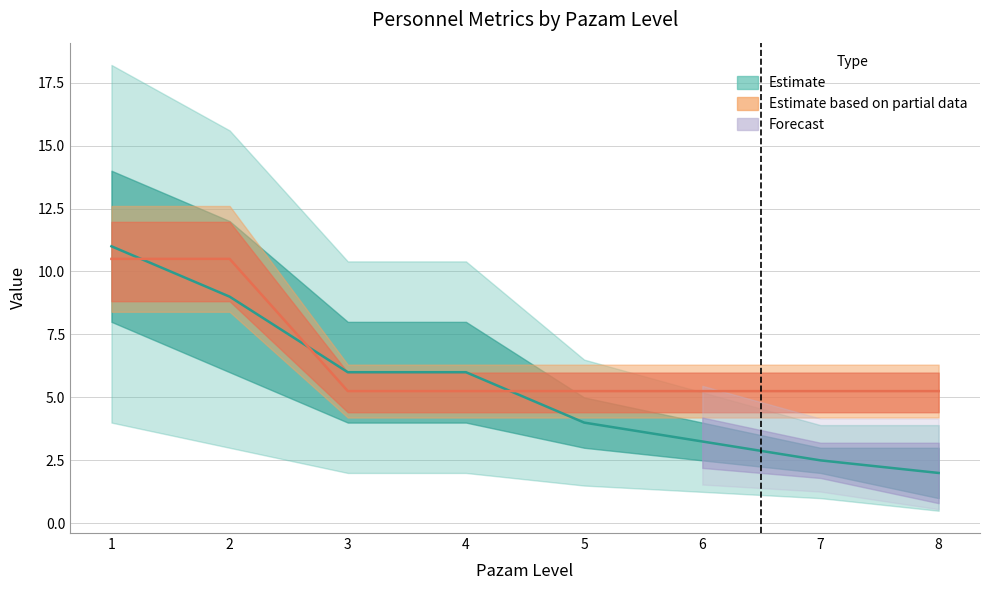

The value of MIN at 5 is 4.0. True or false?

True